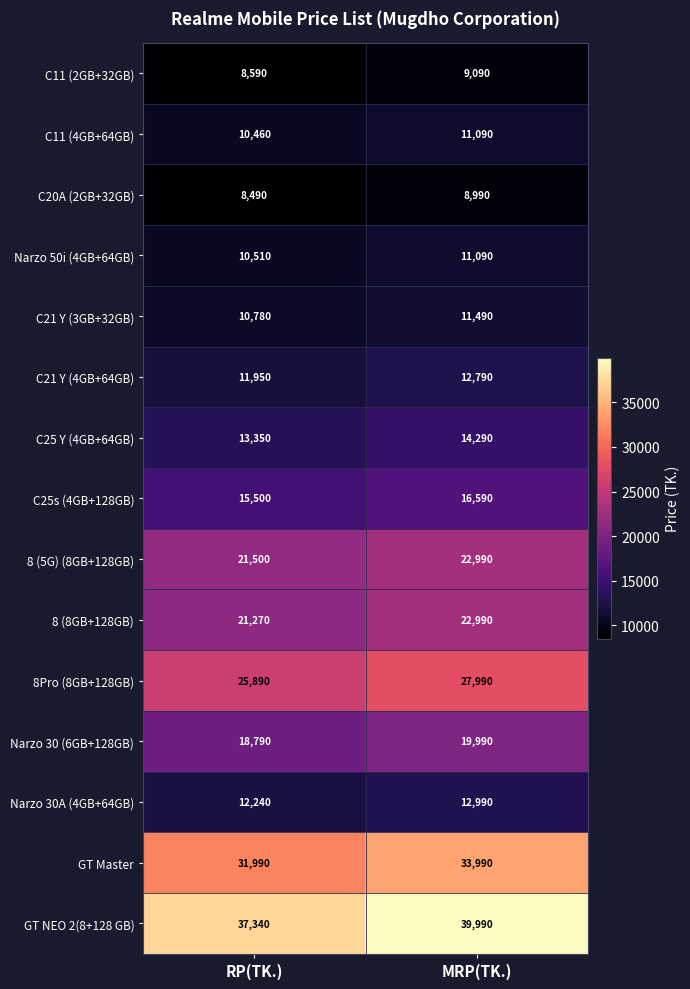

What is the spread (max minus min) of values at RP(TK.)?

28850